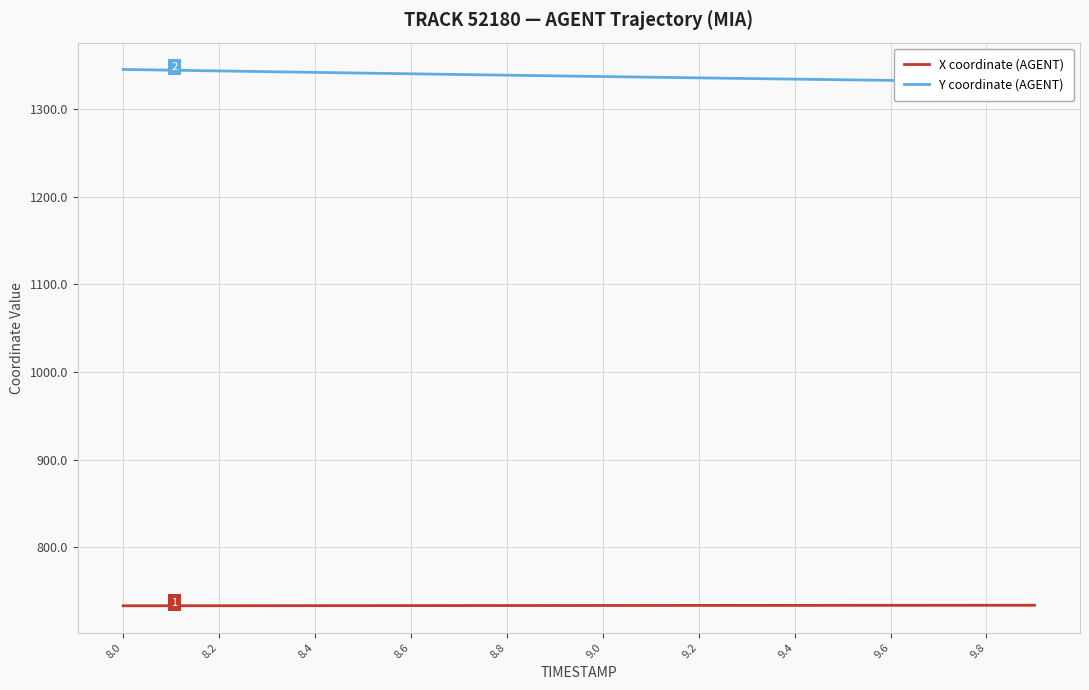

True or false: Y coordinate (AGENT) and X coordinate (AGENT) cross at least once.

False